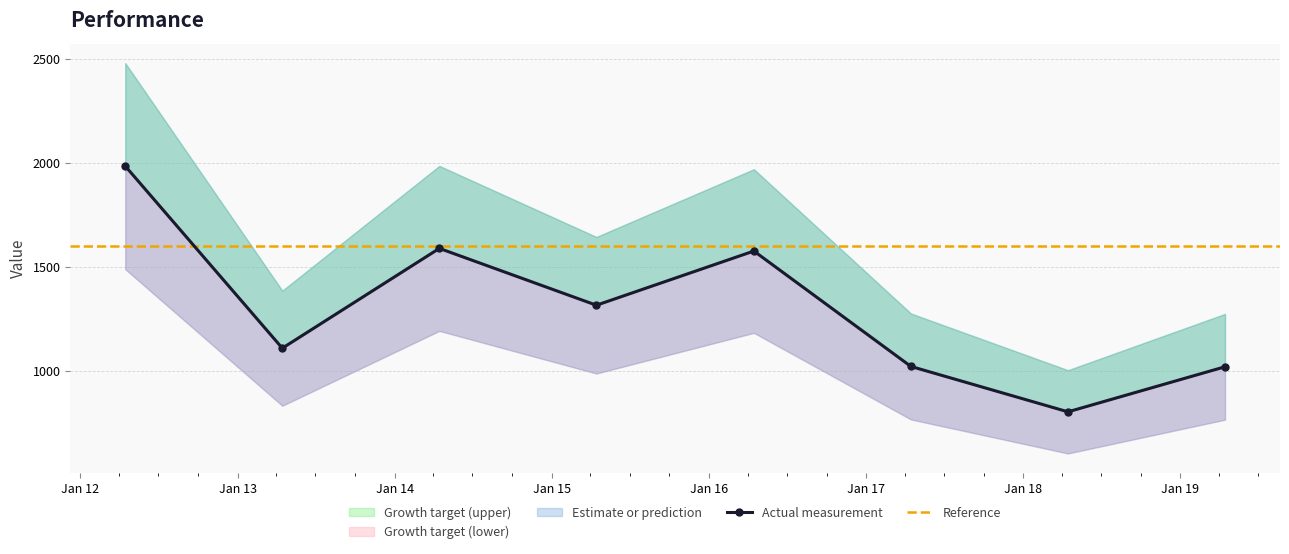

How many interior local valleys (lower than both neighbors) does the data have?

3